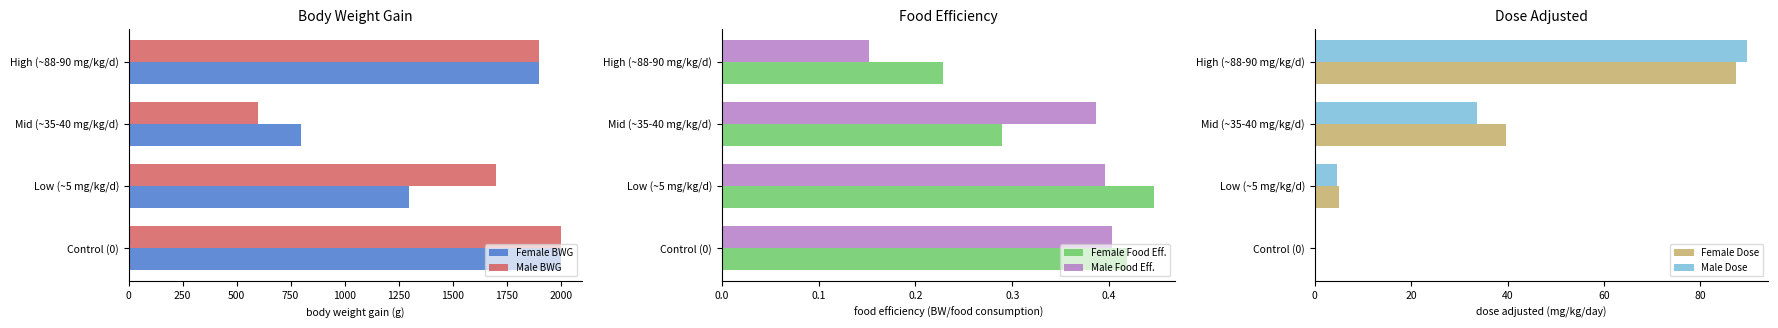

How many data points does each series have?

4